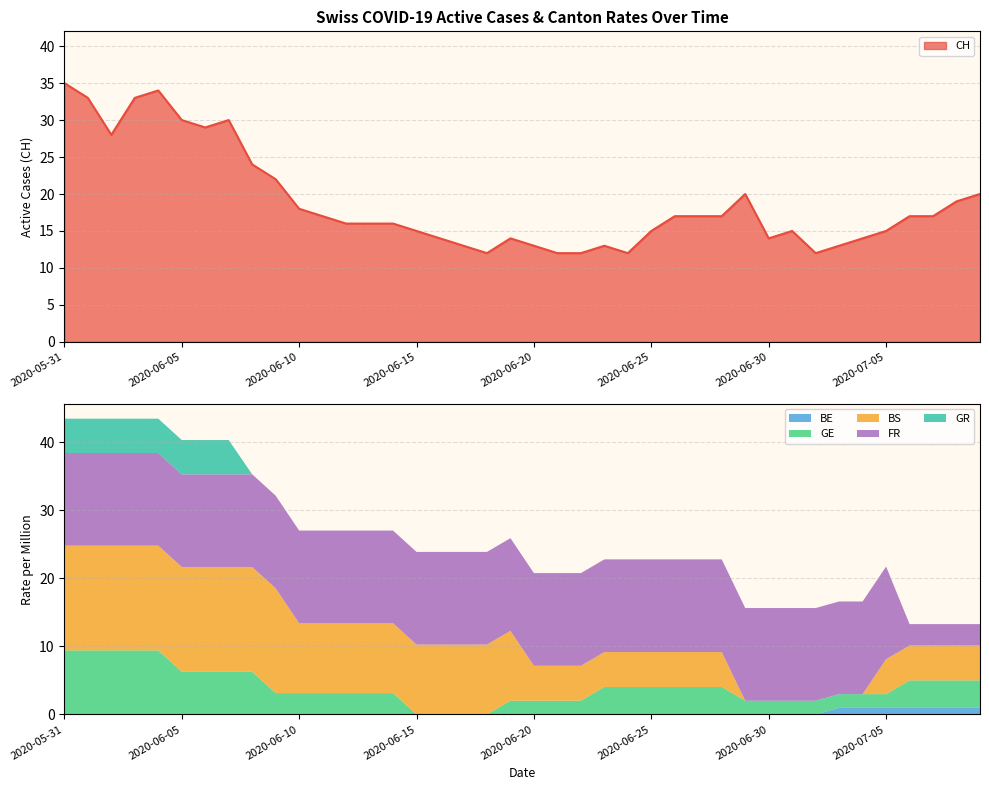

Is it true that CH equals 13 at 2020-06-20?

True